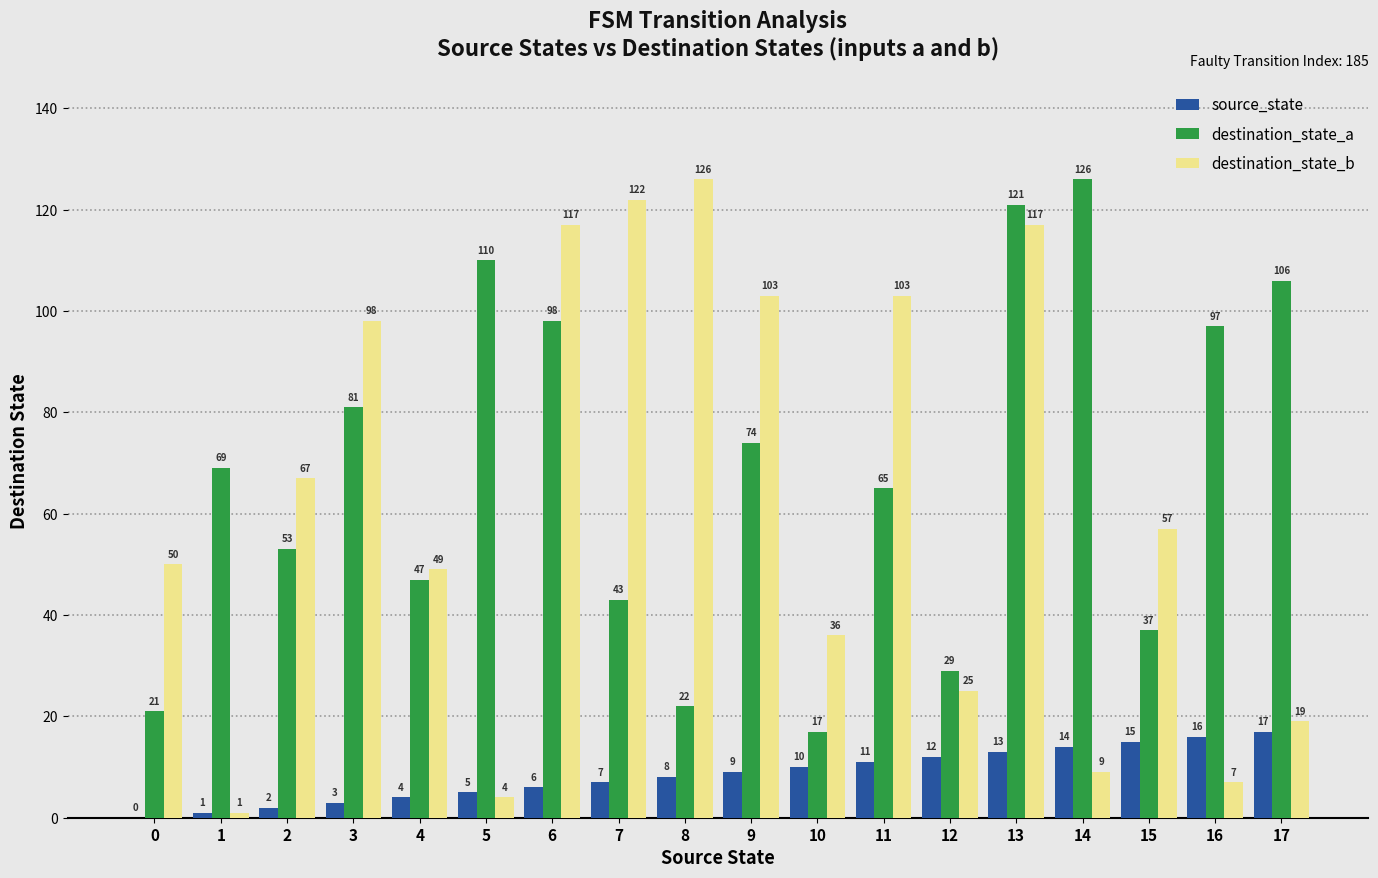

What are all the series names shown in the legend?

source_state, destination_state_a, destination_state_b